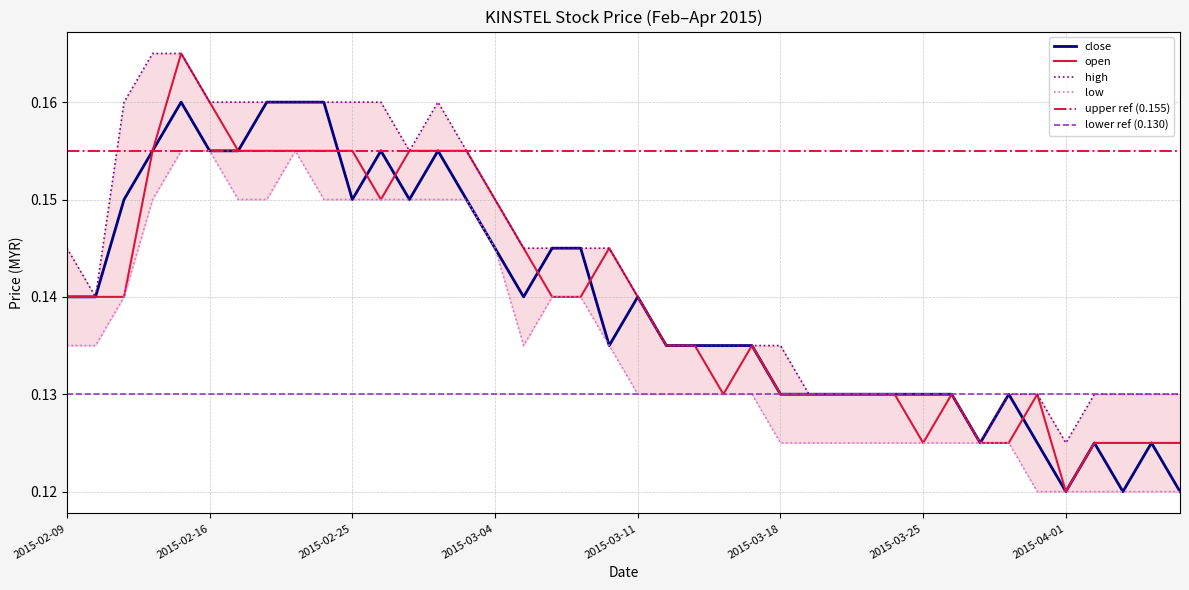

Is it true that close equals 0.2 at 2015-02-25?

False